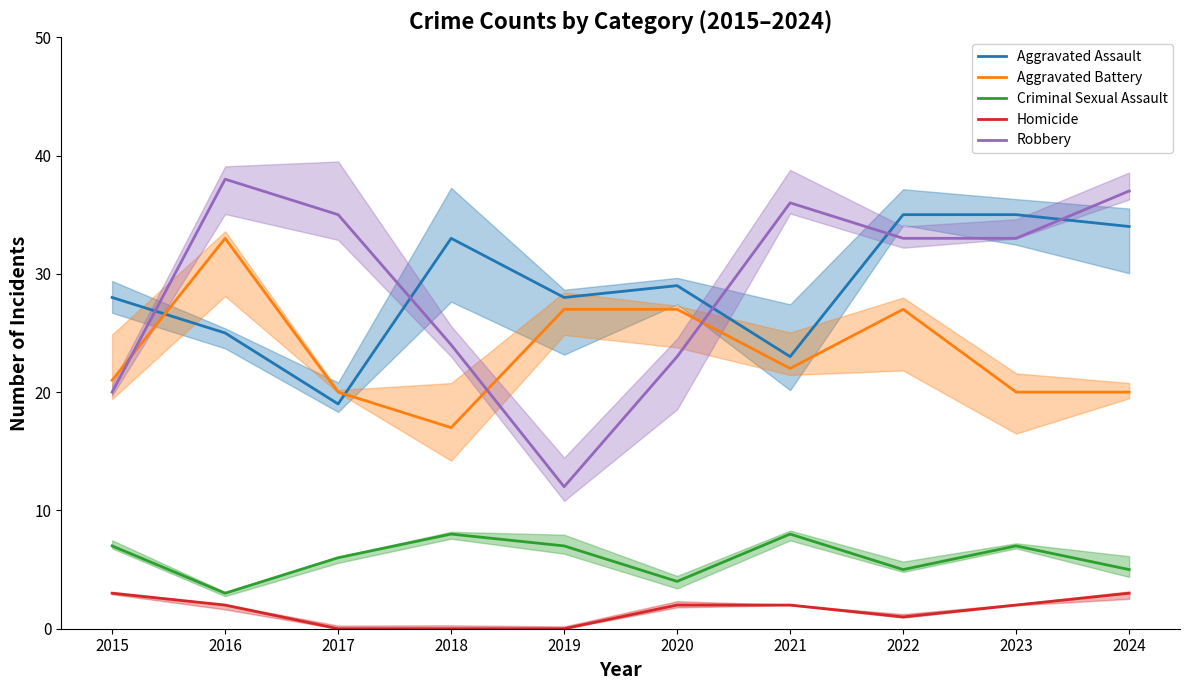

True or false: Criminal Sexual Assault and Homicide intersect in this chart.

False